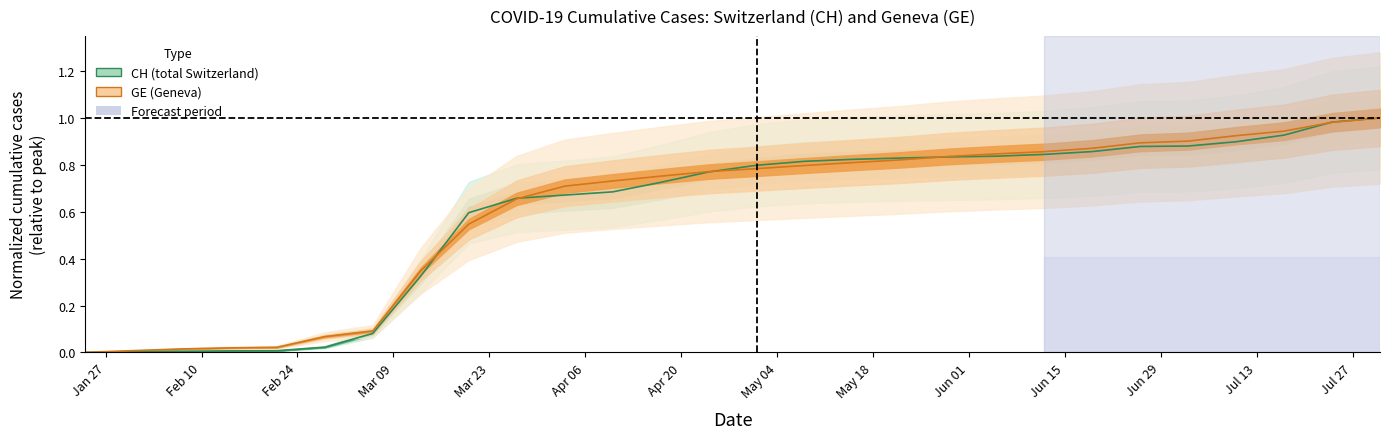

Which series has the largest total across all categories?

GE